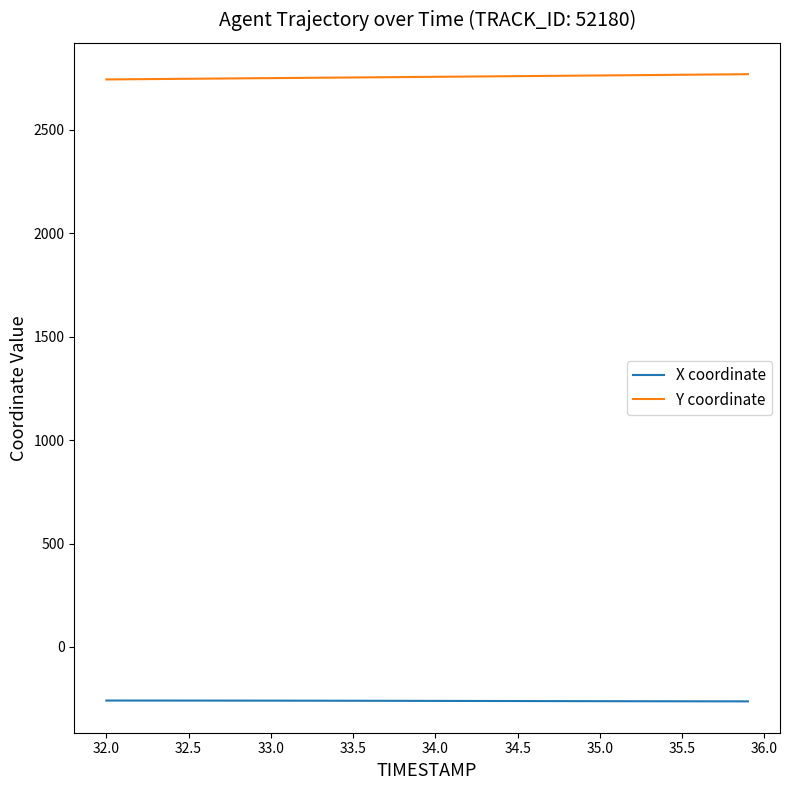

Rank the series by their average value, from lowest to highest.

X coordinate, Y coordinate